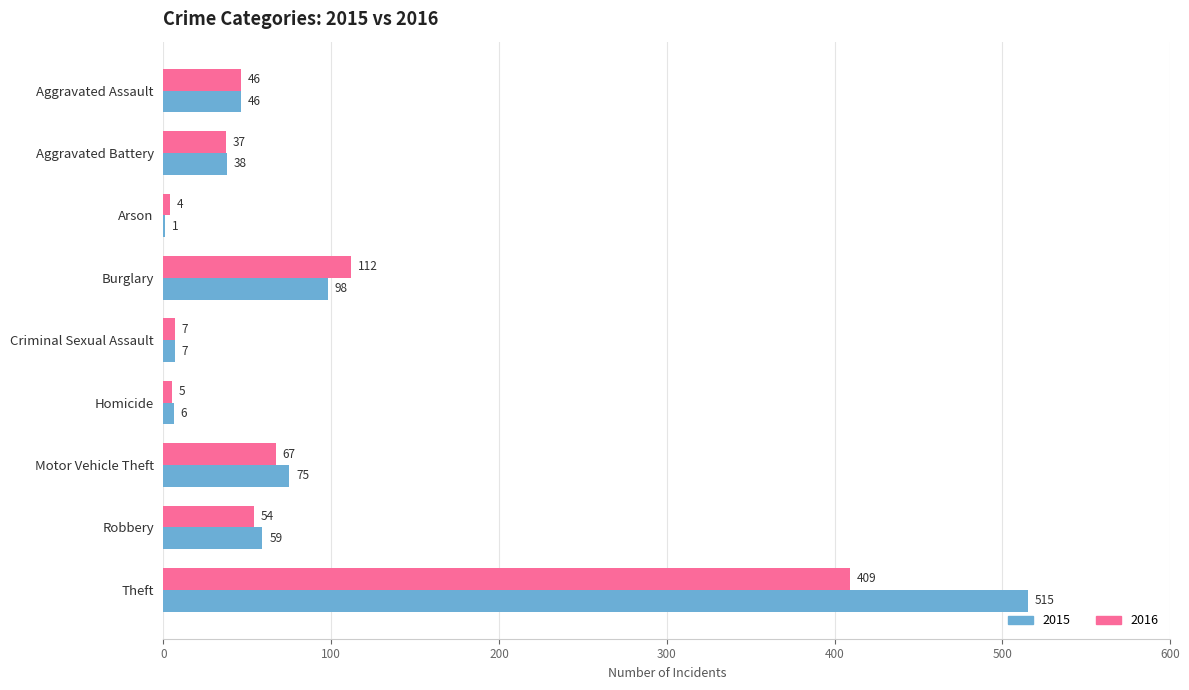

What is the spread (max minus min) of values at Motor Vehicle Theft?

8